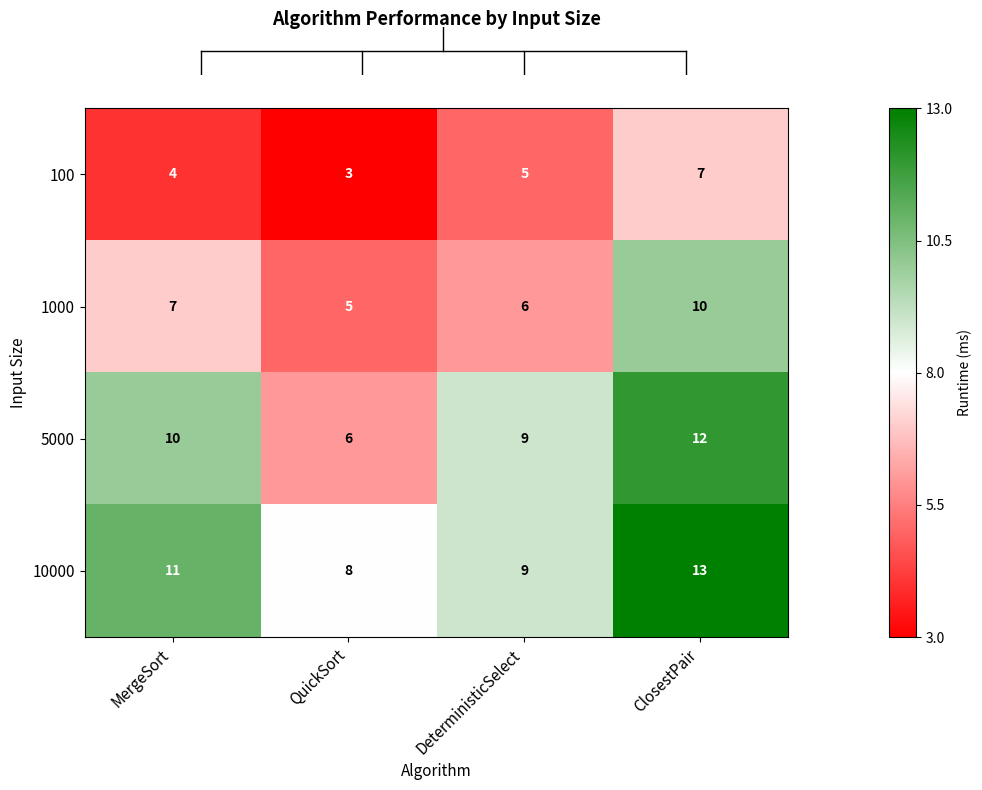

Which series has the largest range (max minus min)?

5000